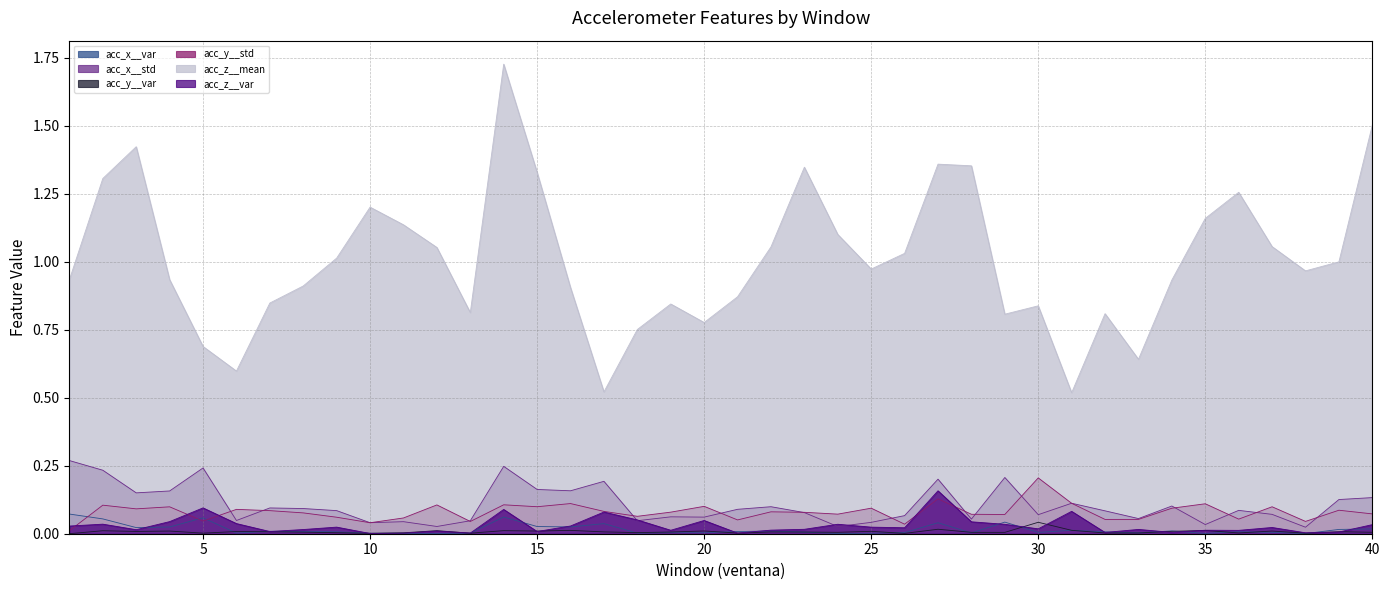

At 18, list the series in order from smallest to largest.

acc_x__var, acc_y__var, acc_x__std, acc_z__var, acc_y__std, acc_z__mean